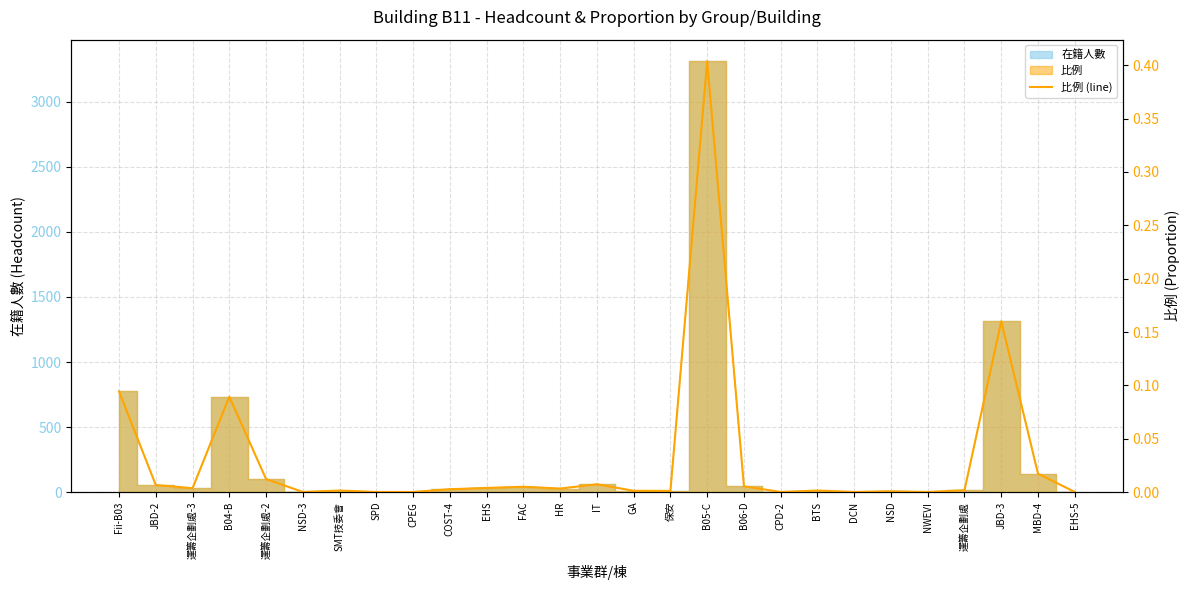

What position from the left is CPD-2?

19